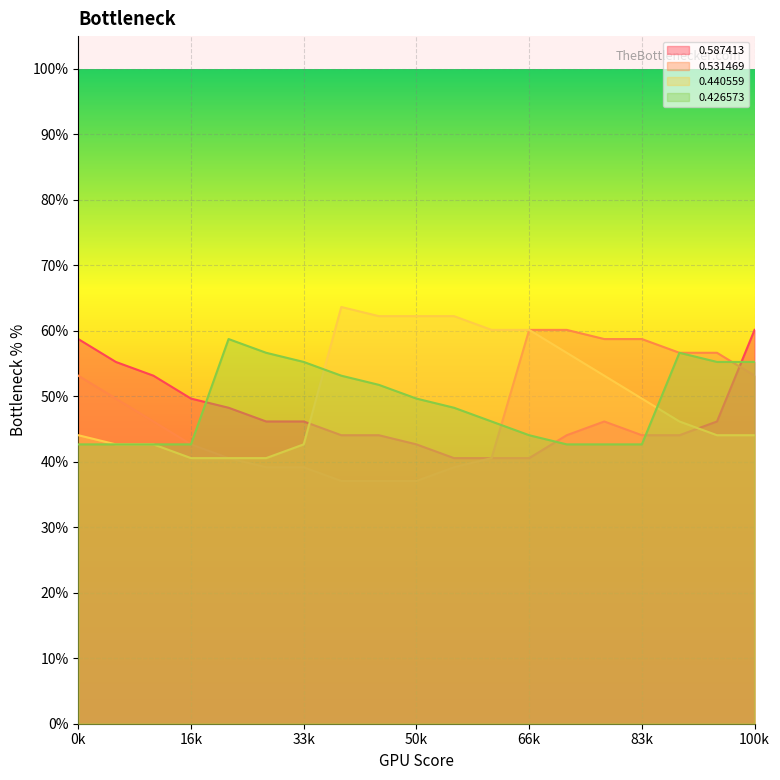

True or false: 0.426573 has more than 0 points higher than both neighbors.

True